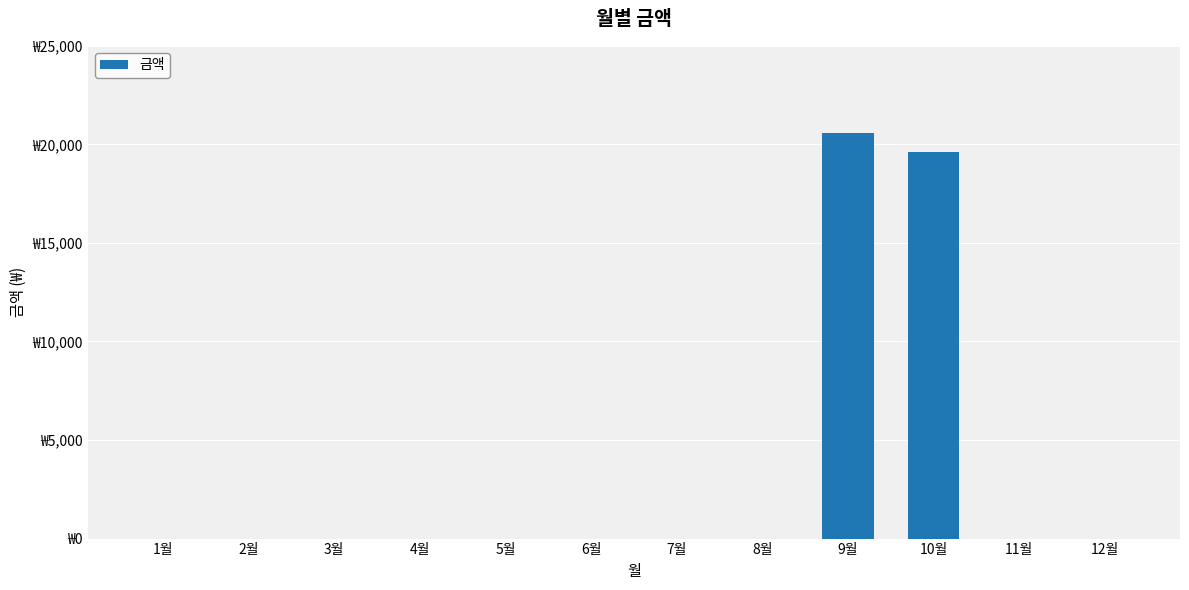

Reading left to right, extract all data points from this chart.

0	0	0	0	0	0	0	0	20580	19590	0	0